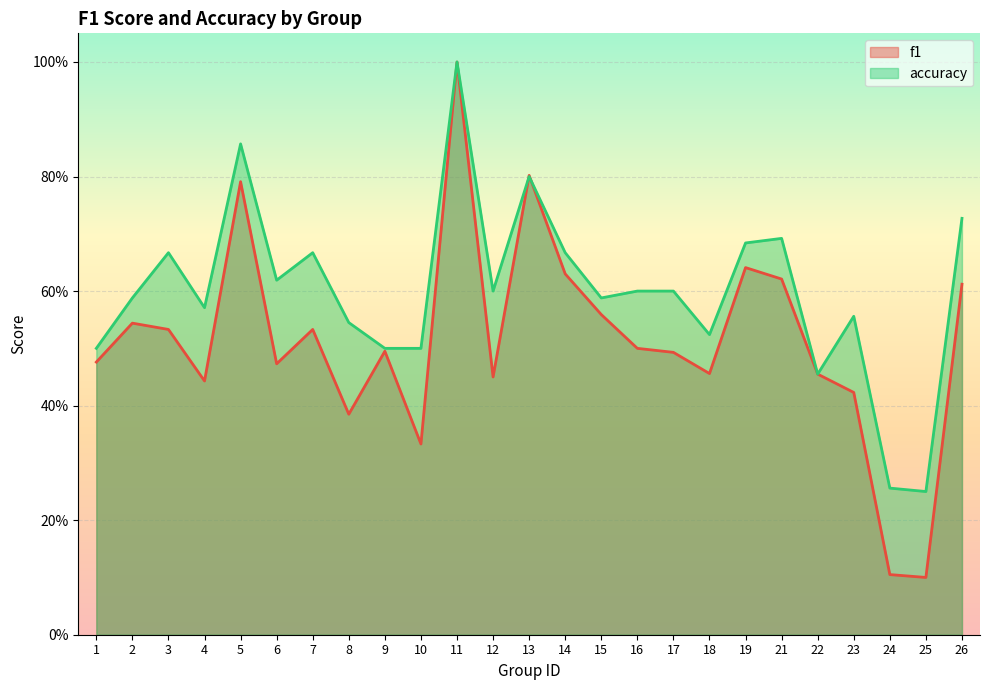

What is the sum of the f1 values at 8 and 12?

0.8